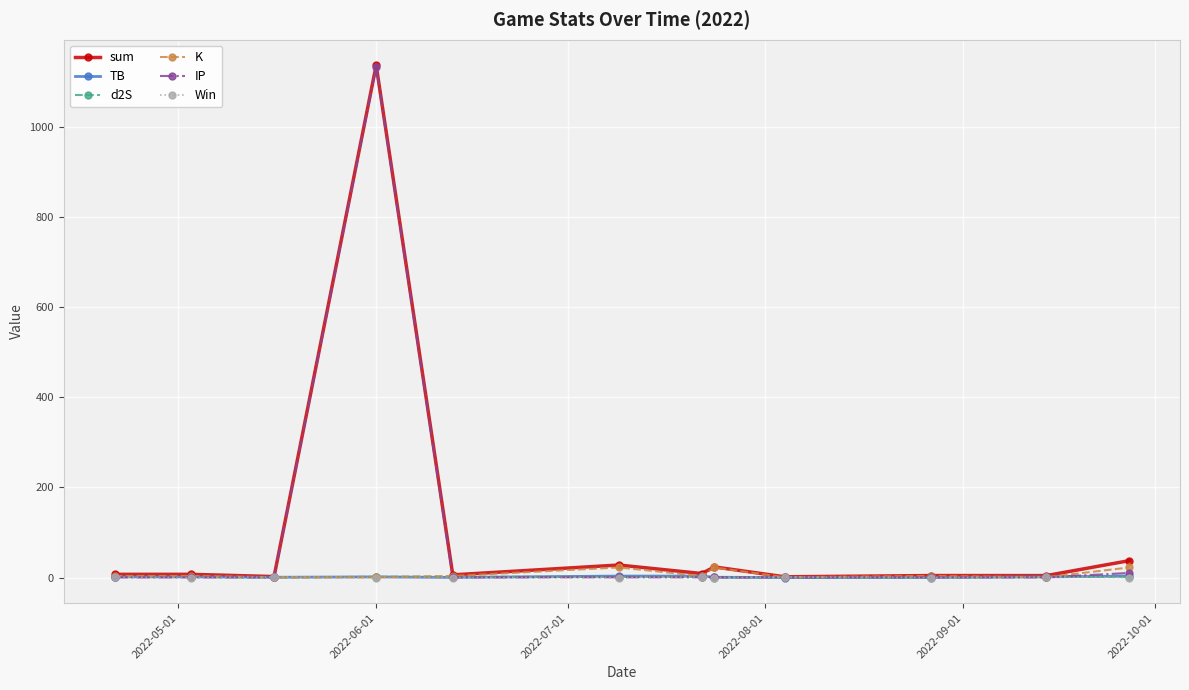

What is the value of the sum point at the 6th from the left?

27.8